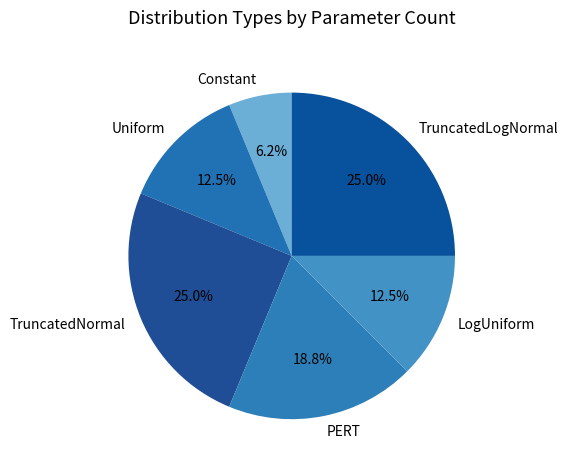

What percentage is the PERT slice, to the nearest percent?

19%